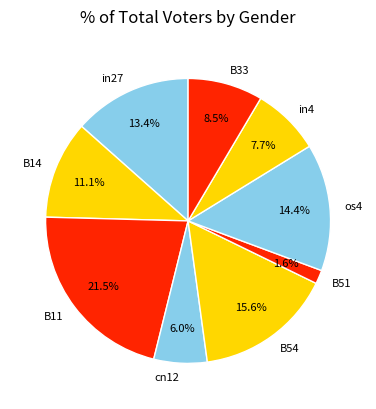

Which category has the biggest portion of the pie?

B11